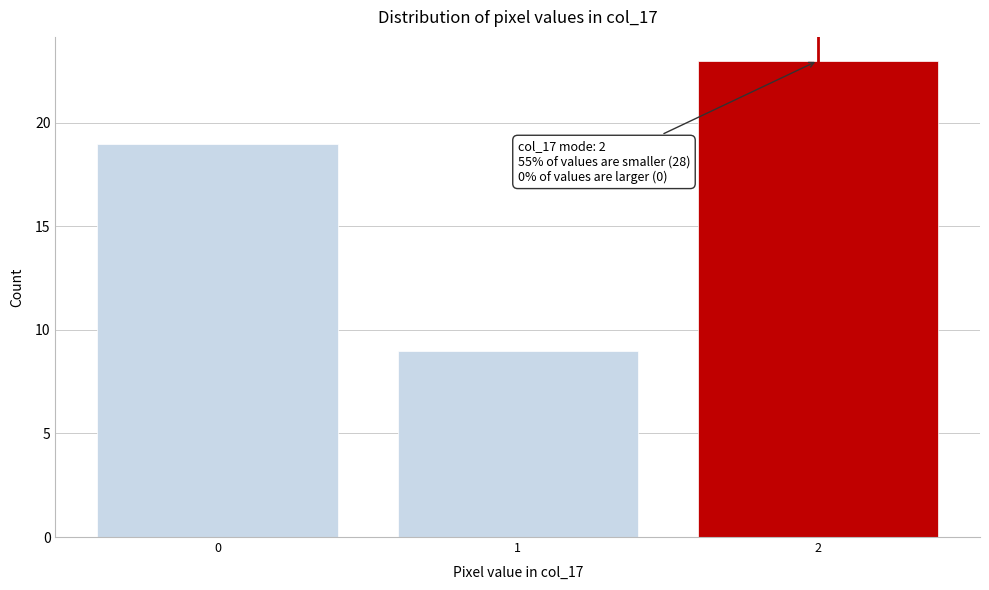

Over which range of the x-axis is the bar tallest?

1.5 to 2.5